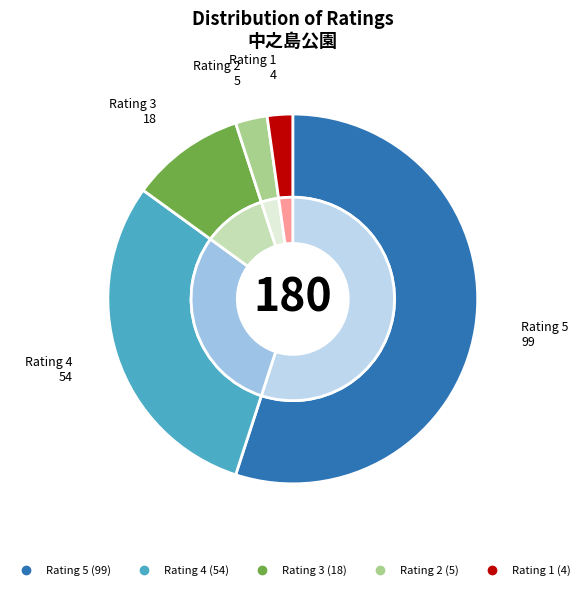

Does 4 account for over 50% of the chart?

No